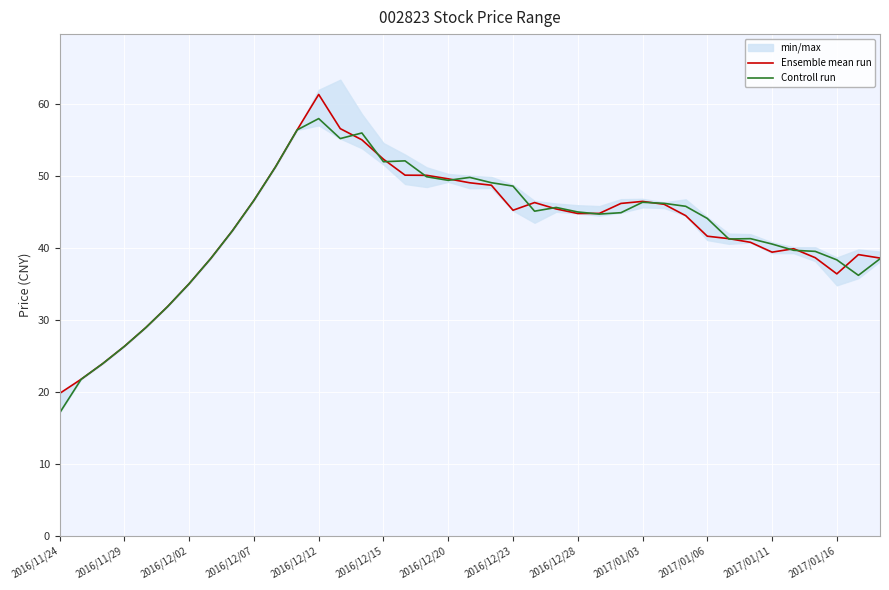

The Controll run series shows 46.6 at 2016/12/02. True or false?

False